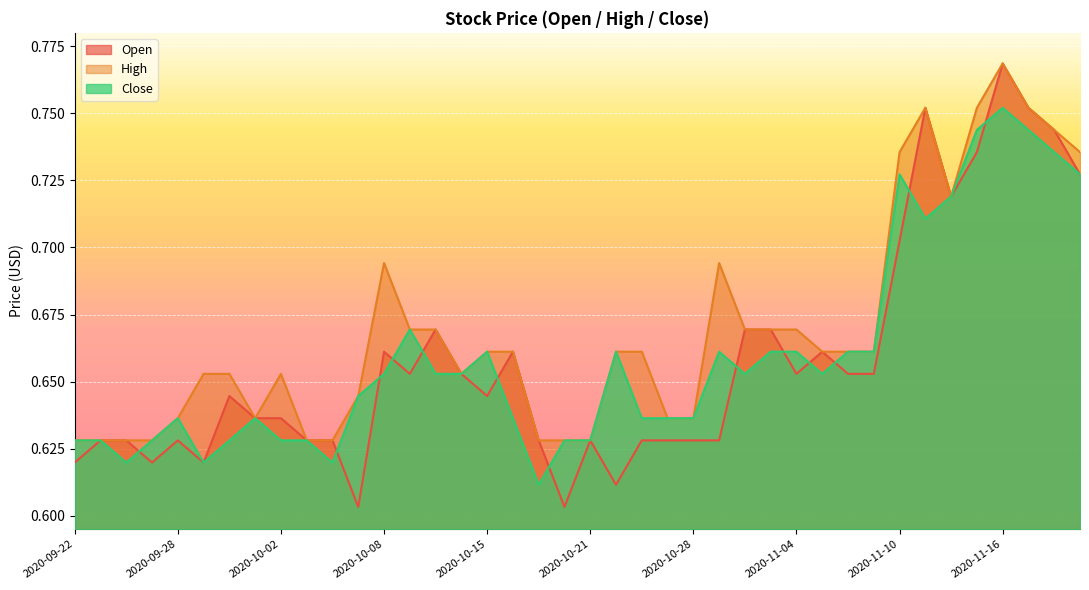

Where is the first local minimum for High?

2020-10-01